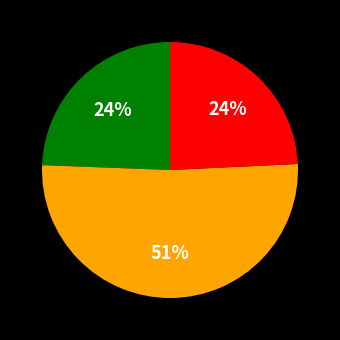

To the nearest percent, what is the difference between the largest and smallest slice percentages?

27%